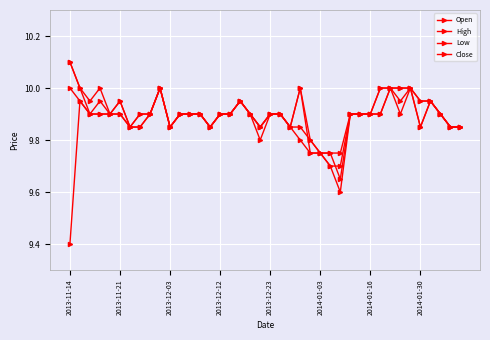

How many series are shown in this chart?

4